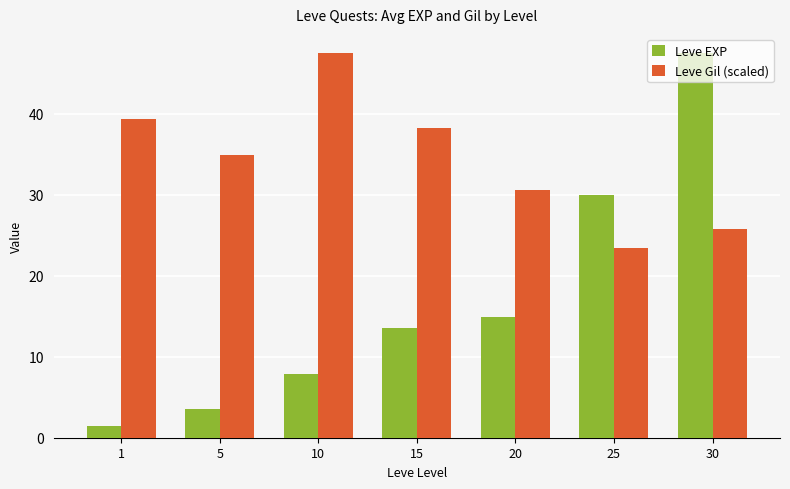

The Leve Gil (scaled) series shows 47.5 at 10. True or false?

True